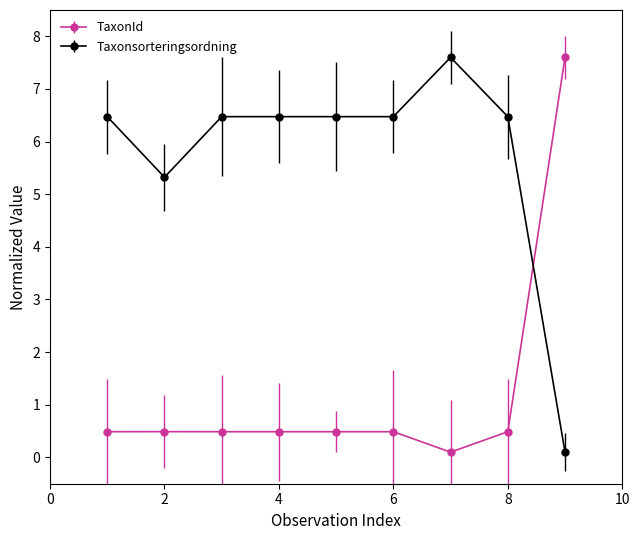

Which series has the largest total across all categories?

Taxonsorteringsordning